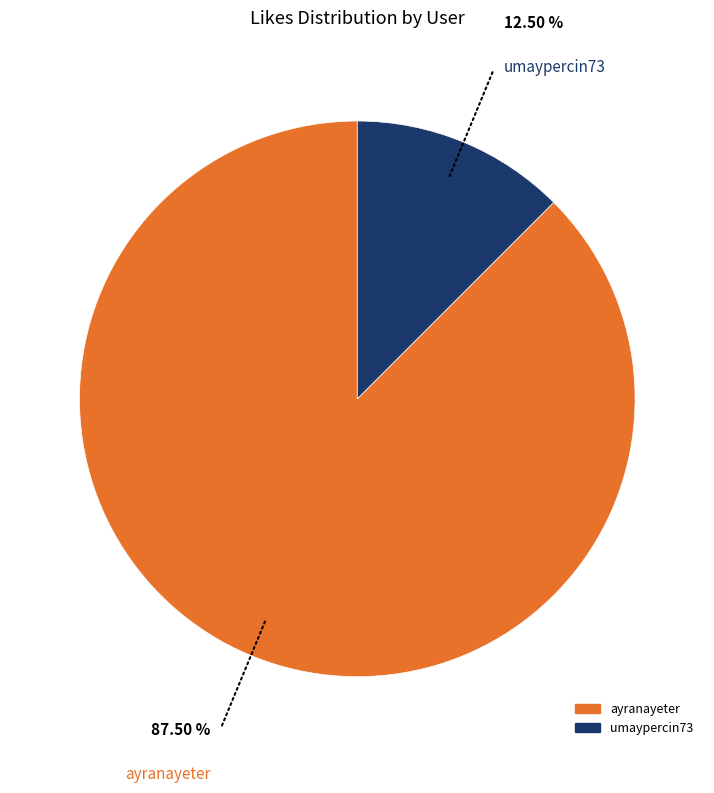

To the nearest percent, what is the difference between the umaypercin73 and ayranayeter slice percentages?

75%